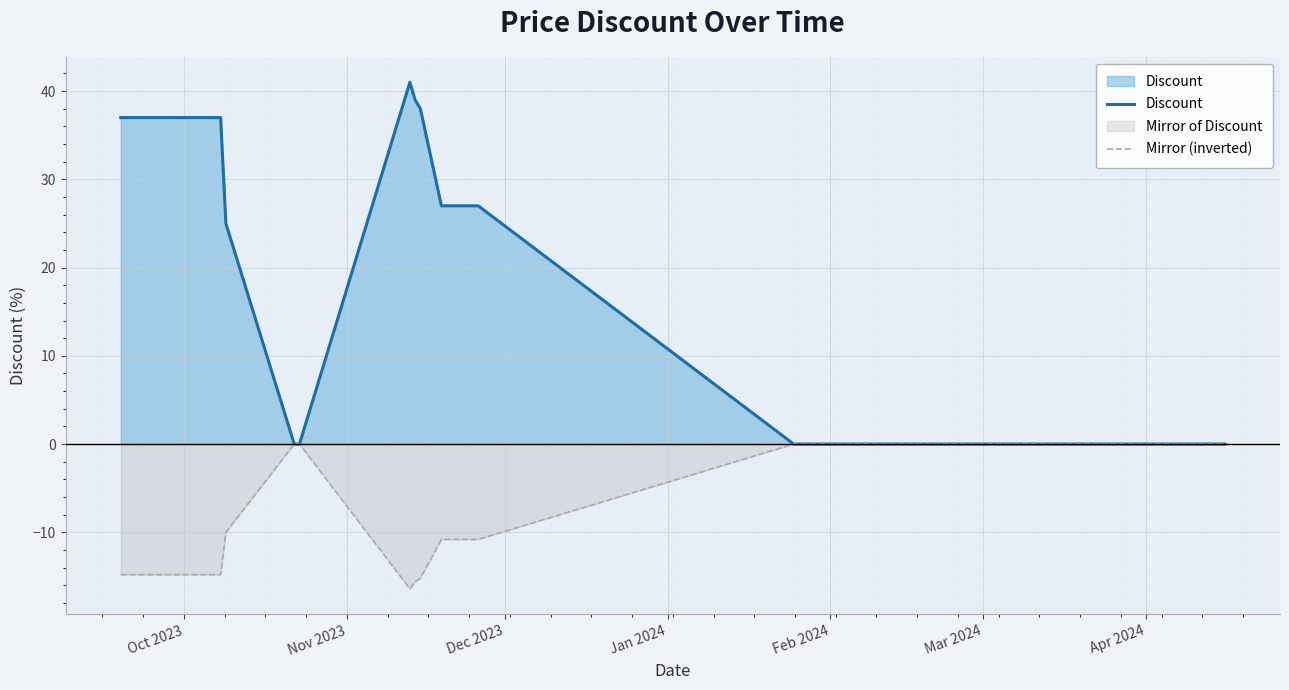

Reading right to left, extract all data points from this chart.

Discount: 0.0	0.0	0.0	0.0	0.0	0.0	0.0	0.0	27.0	27.0	27.0	27.0	27.0	27.0	27.0	27.0	38.0	39.0	41.0	0.0	0.0	25.0	37.0	37.0	37.0	37.0	37.0	37.0	37.0	37.0	37.0	37.0	37.0	37.0	37.0	37.0	37.0	37.0	37.0	37.0
Mirror (inverted): 0.0	0.0	0.0	0.0	0.0	0.0	0.0	0.0	-10.8	-10.8	-10.8	-10.8	-10.8	-10.8	-10.8	-10.8	-15.2	-15.6	-16.4	0.0	0.0	-10.0	-14.8	-14.8	-14.8	-14.8	-14.8	-14.8	-14.8	-14.8	-14.8	-14.8	-14.8	-14.8	-14.8	-14.8	-14.8	-14.8	-14.8	-14.8